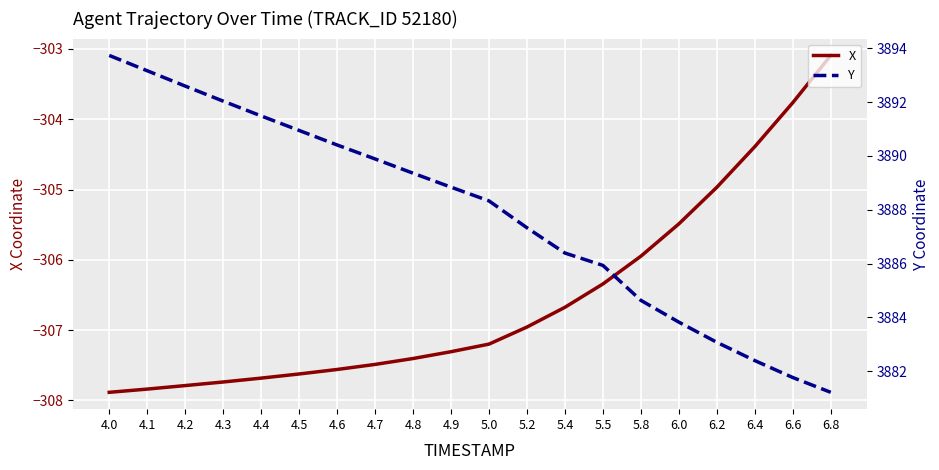

What is the average value of the X series?

-306.6